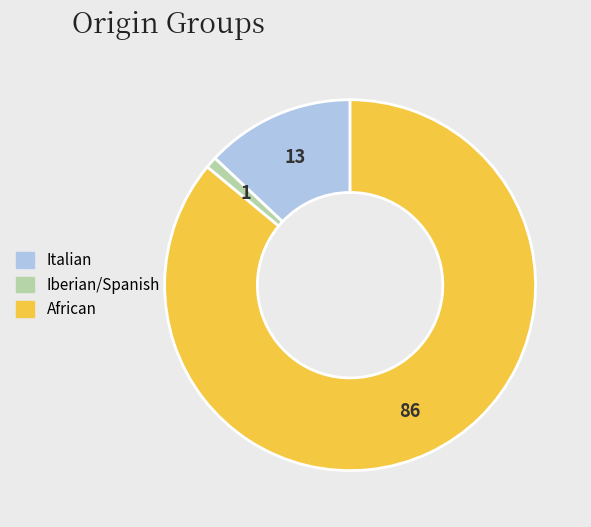

Is there a majority slice in this chart?

Yes